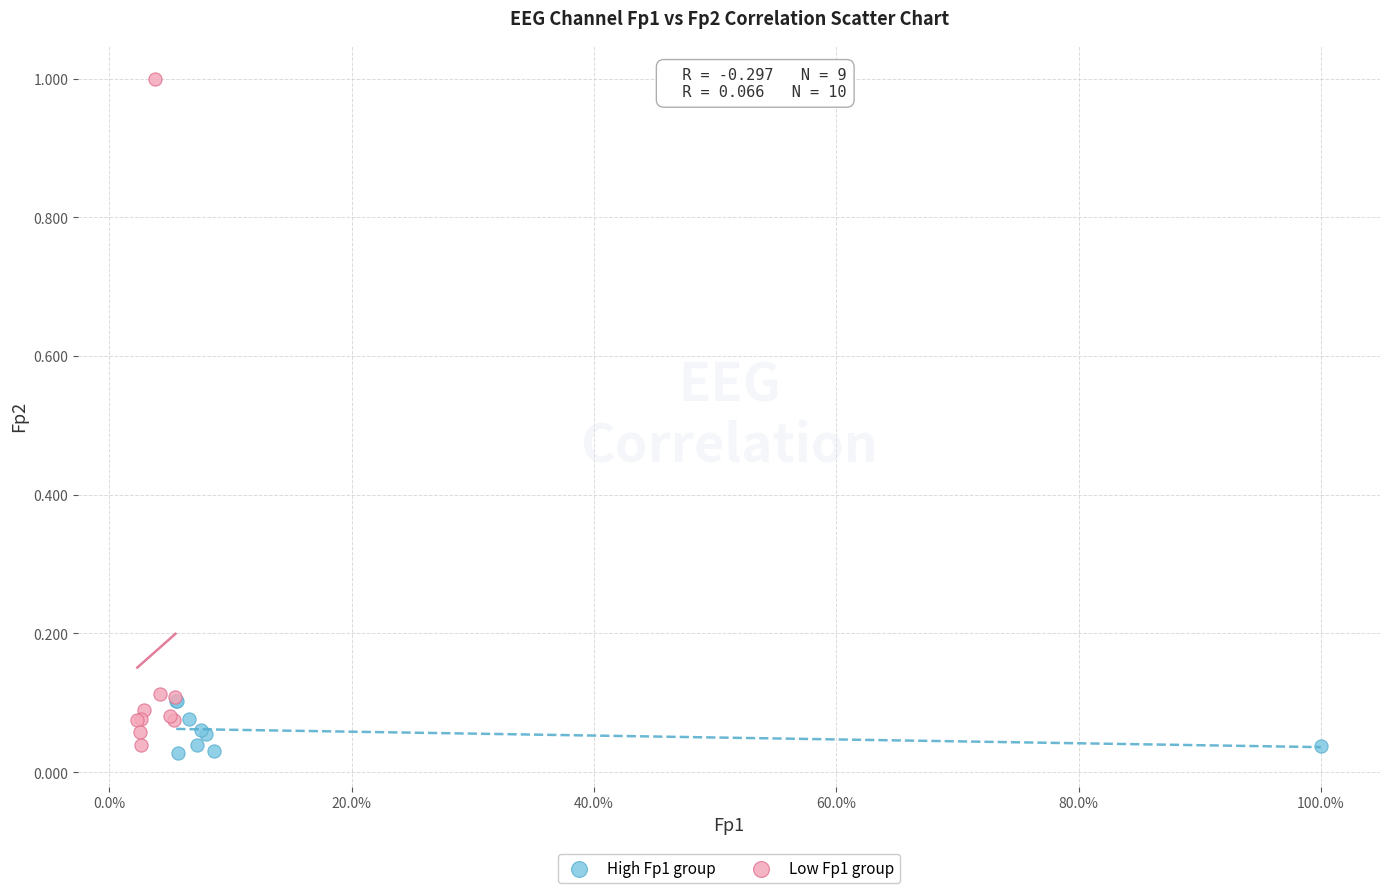

Which series has the widest spread of Y values?

Low Fp1 group